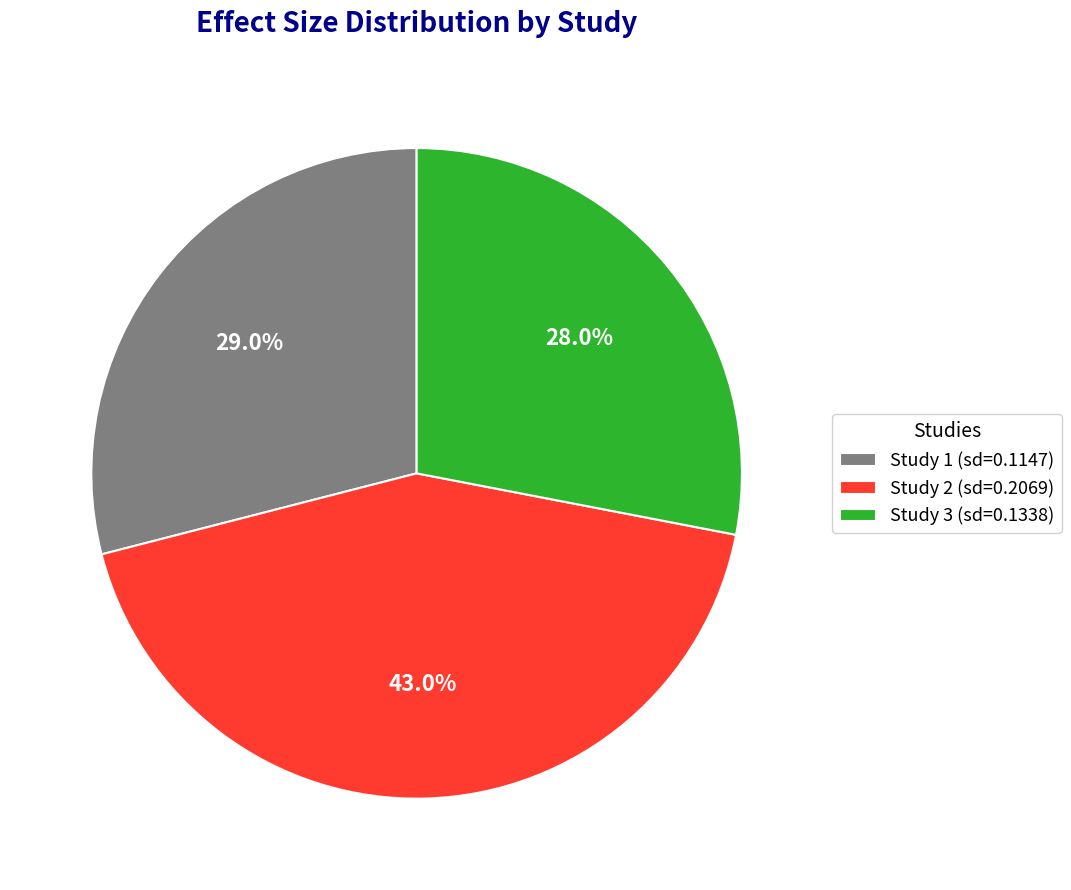

Which has a higher value, Study 3 (sd=0.1338) or Study 1 (sd=0.1147)?

Study 1 (sd=0.1147)